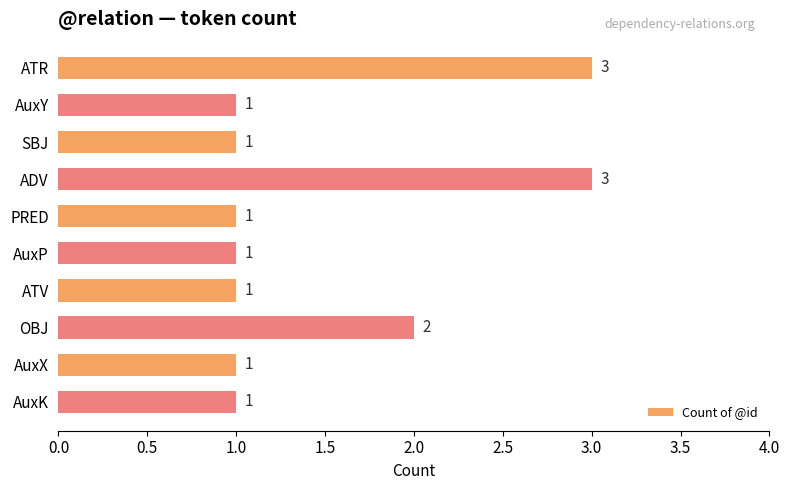

What is the greatest value displayed?

3